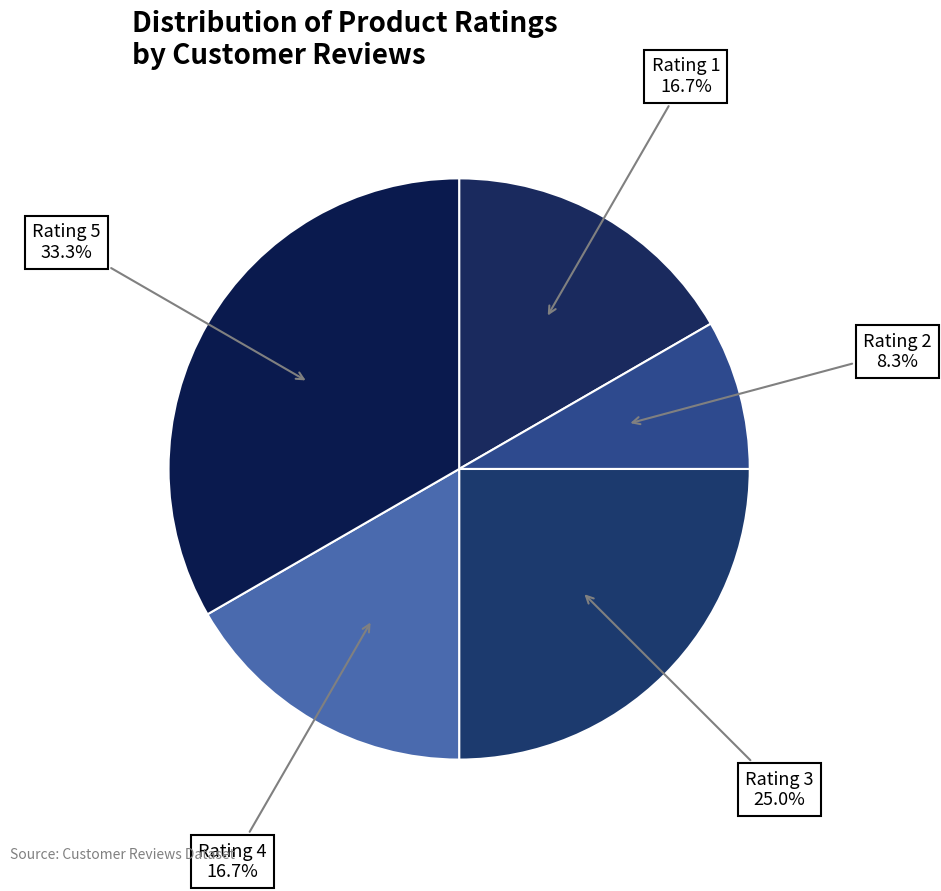

To the nearest percent, what is the difference between the Rating 5 and Rating 1 slice percentages?

17%